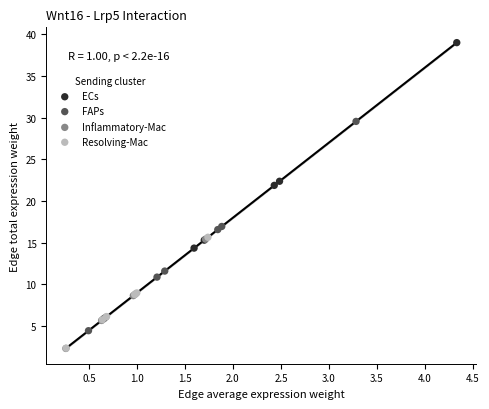

Which series contains the highest Y value?

ECs